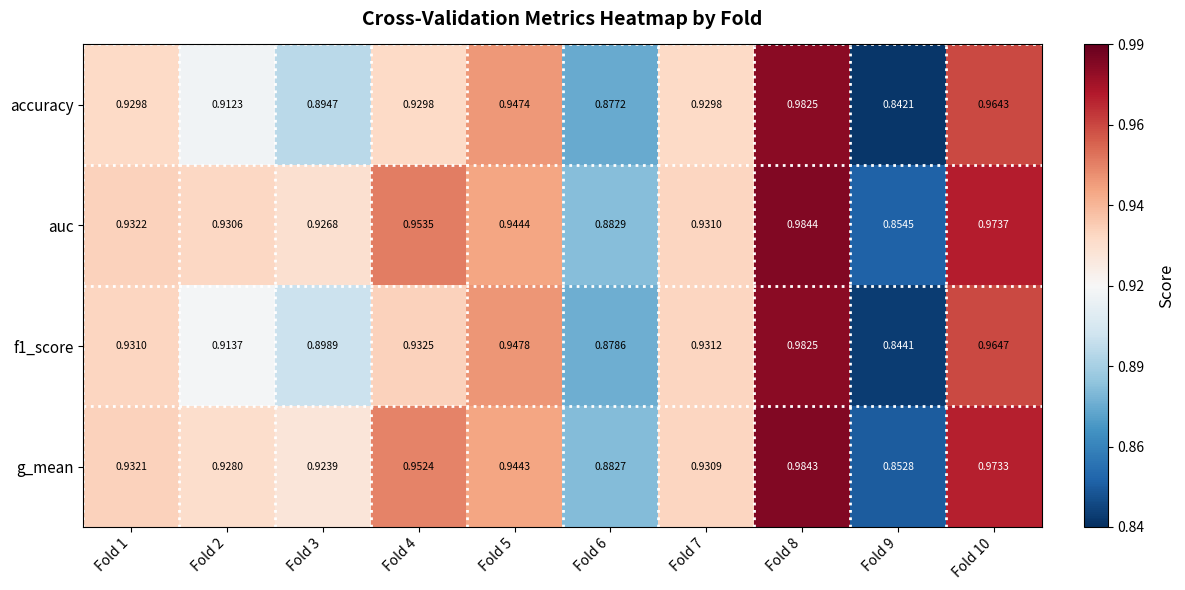

Is the value of g_mean at Fold 1 greater than the value of auc at Fold 7?

Yes